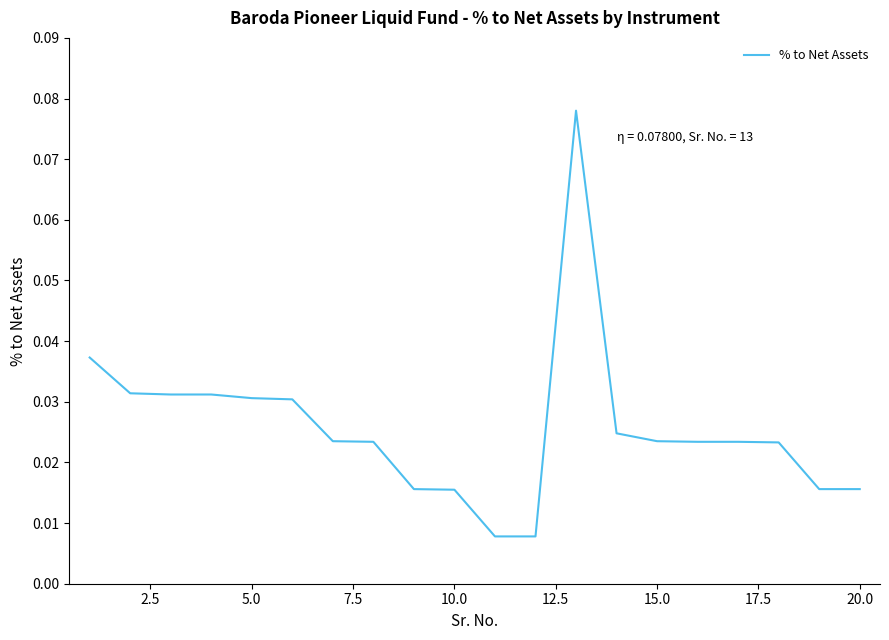

Count the values in the range 0 to 1.

20